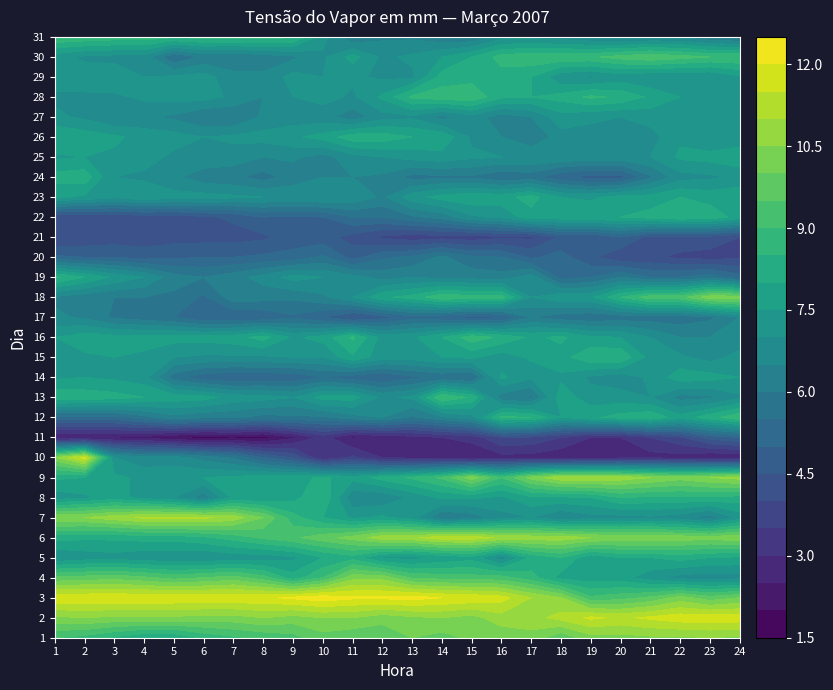

Where is 23 nearest to the value 7?

7